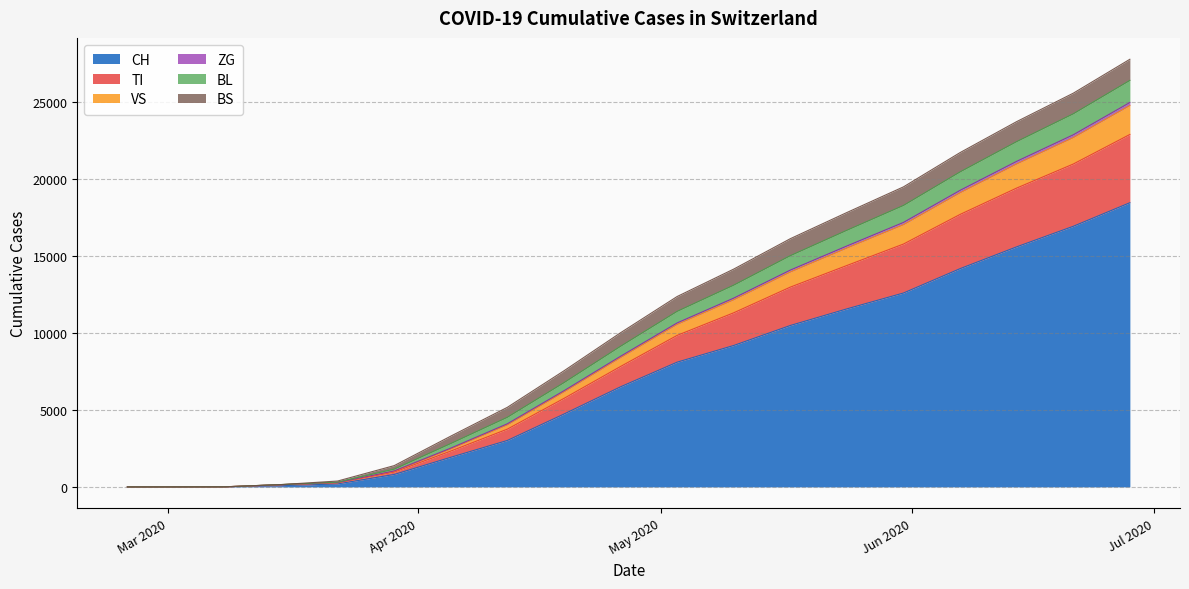

At which label does CH first exceed 6493?

2020-05-03